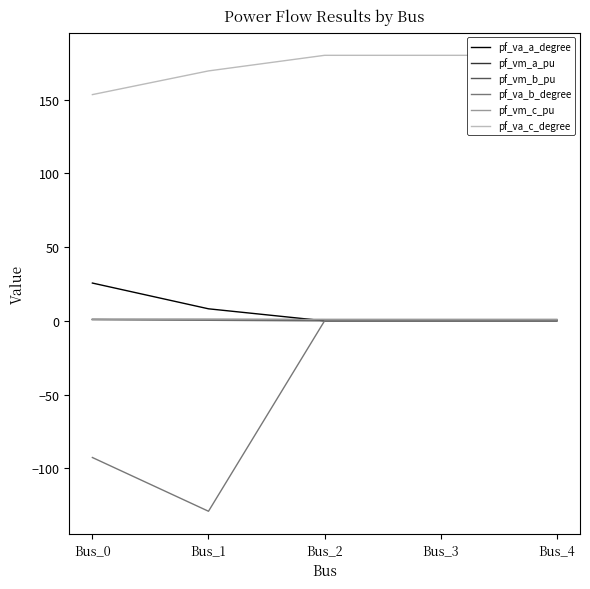

True or false: pf_vm_b_pu and pf_vm_a_pu intersect in this chart.

False